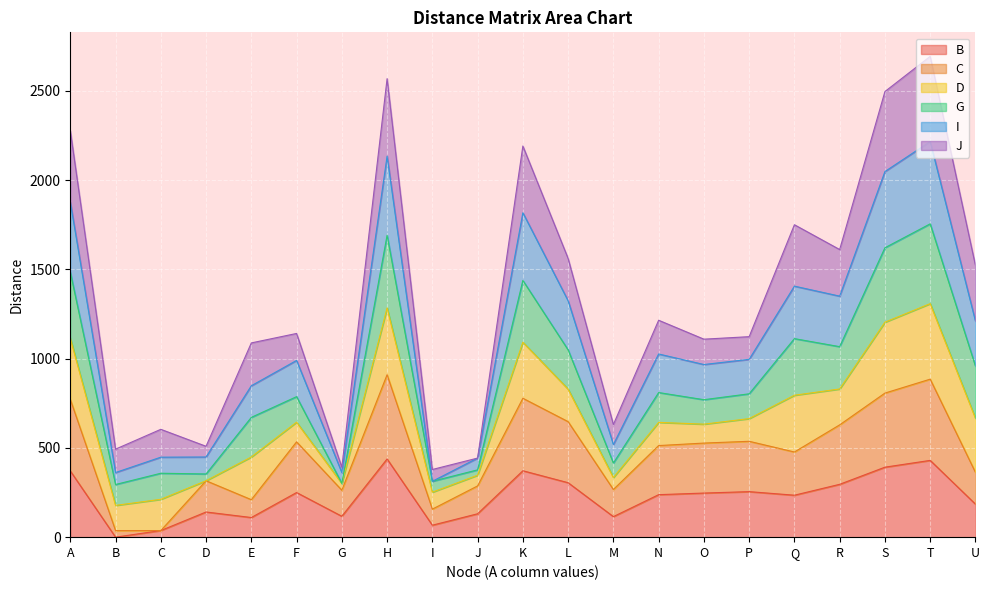

How many lines are shown in the chart?

6